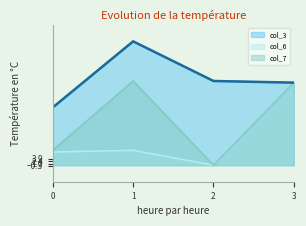

What is the maximum value for col_3?

75